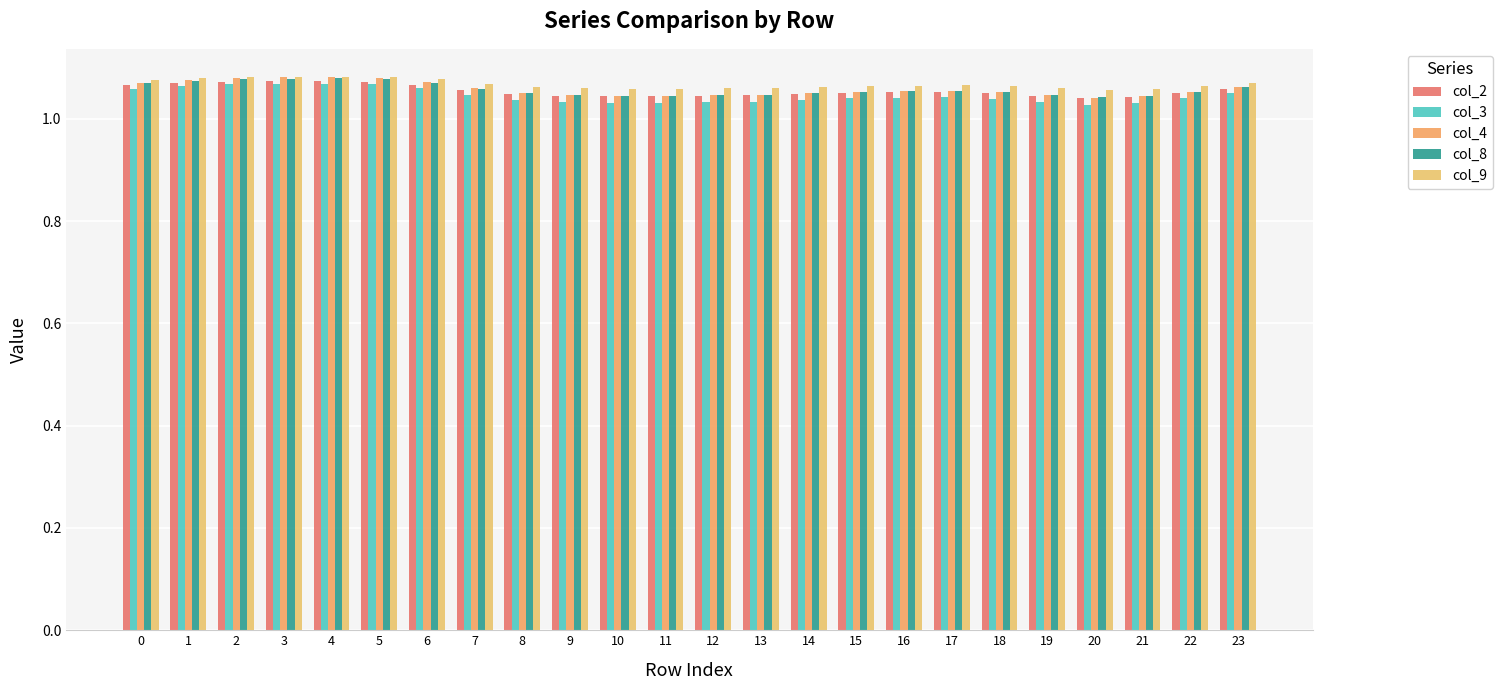

Count the number of categories in the chart.

24